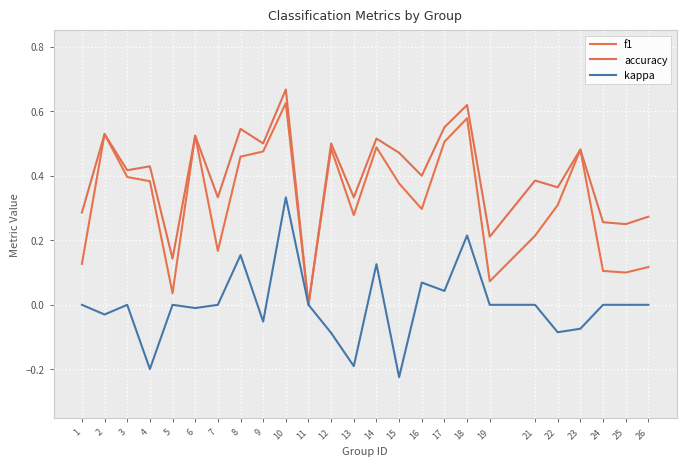

Where is f1 nearest to the value 0?

11